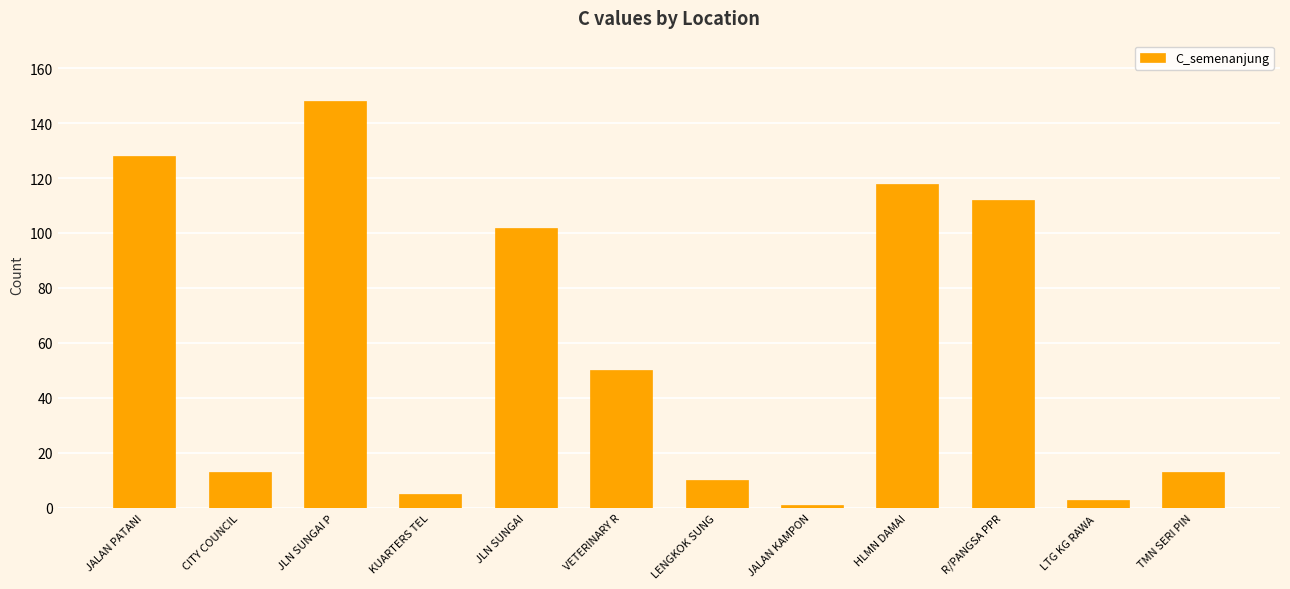

The chart shows a value of 128 at JALAN PATANI. True or false?

True